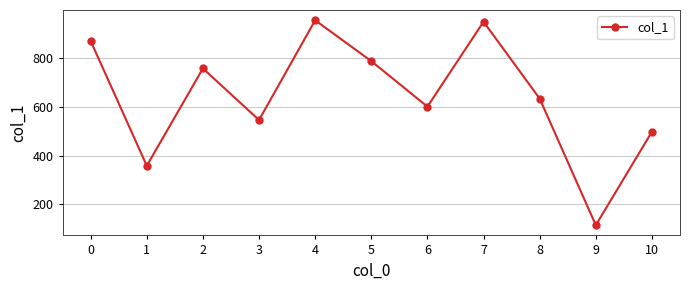

What is the difference between the maximum and minimum values?

842